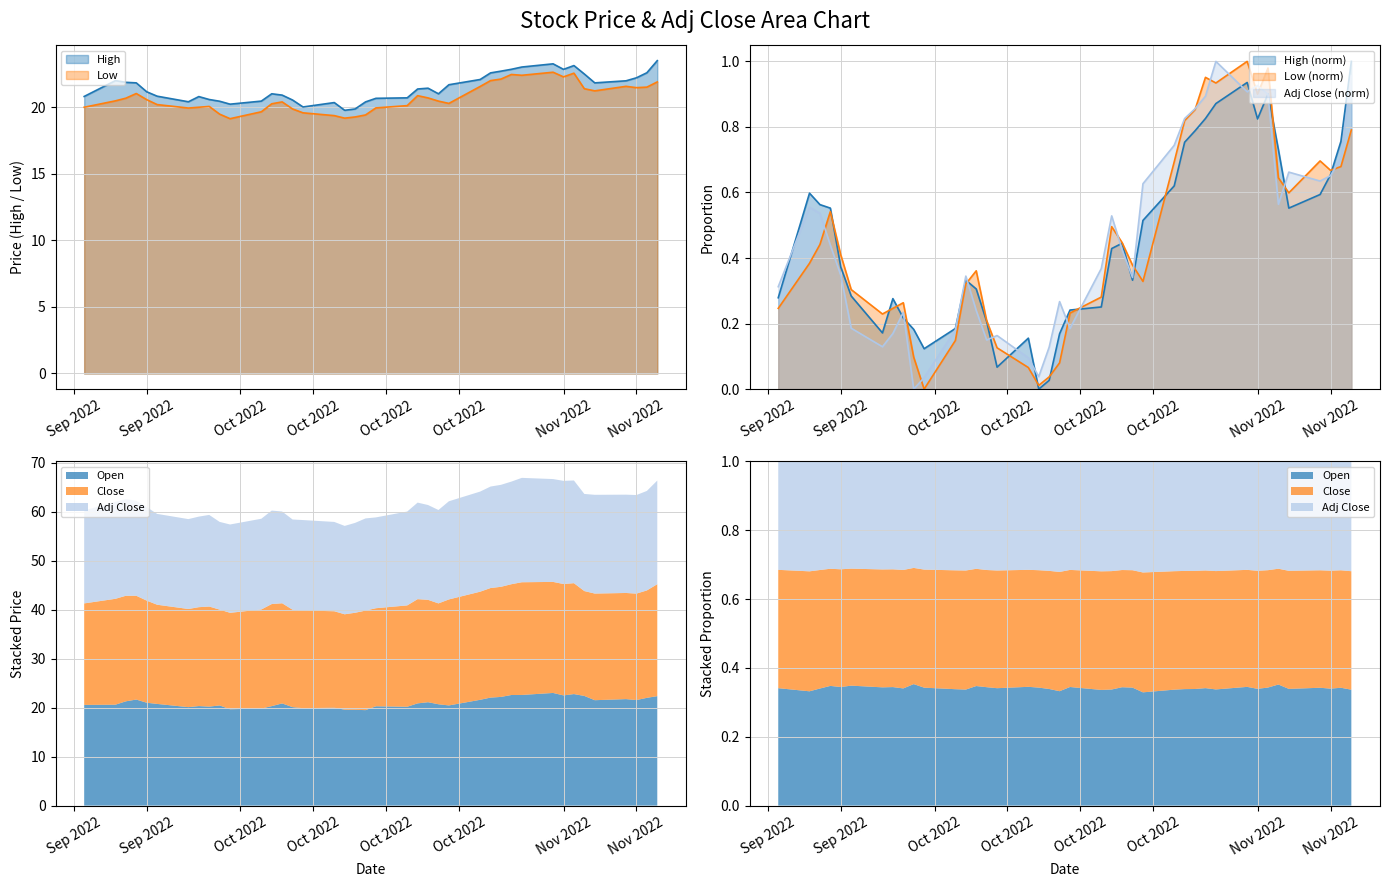

At which category does High reach its first local peak?

Sep 2022